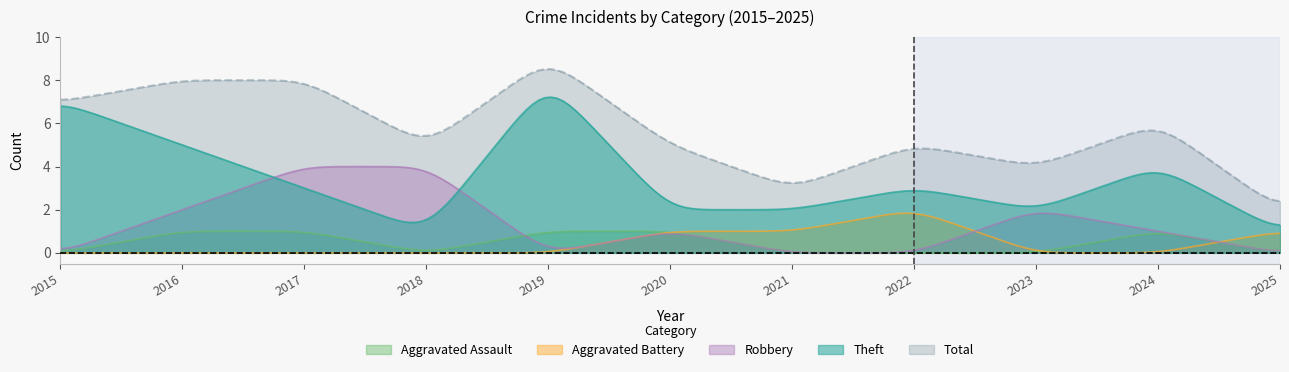

Does the chart display data point markers on the line(s)?

No